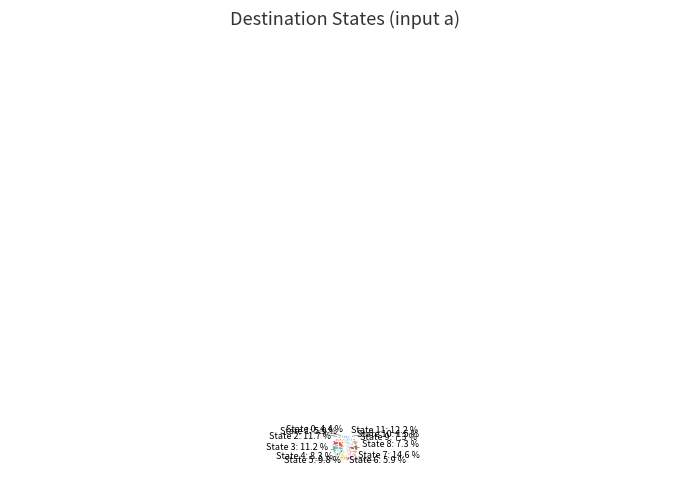

What percentage is the 0 slice, to the nearest percent?

4%